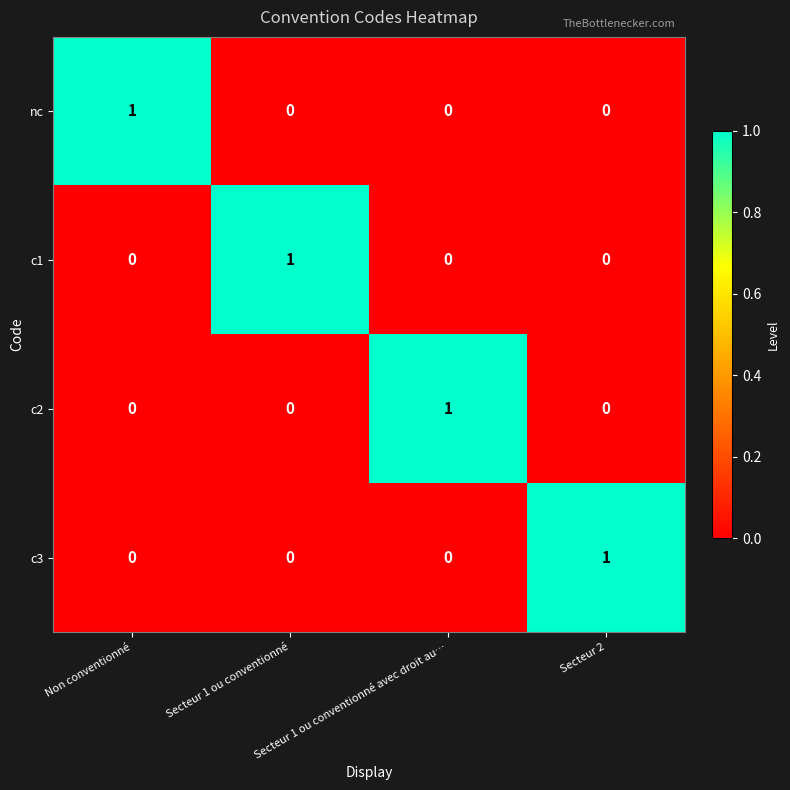

The c3 series shows 1 at Secteur 2. True or false?

True